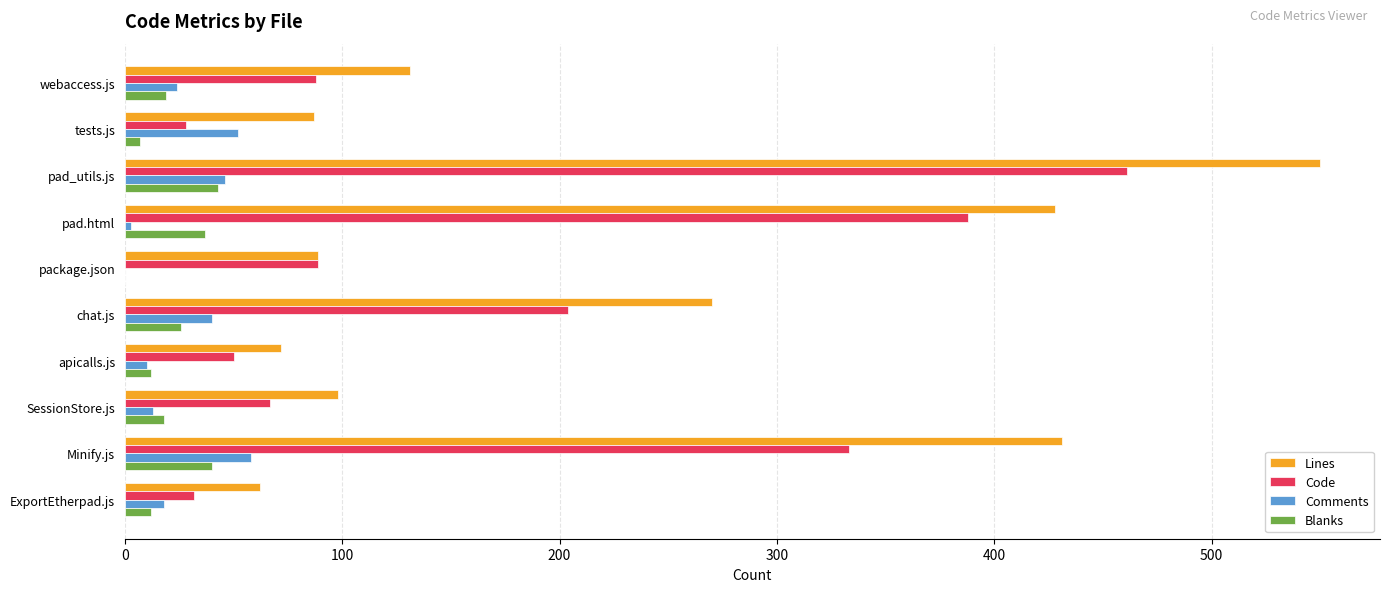

What is the sum of the Comments values at webaccess.js and ExportEtherpad.js?

42